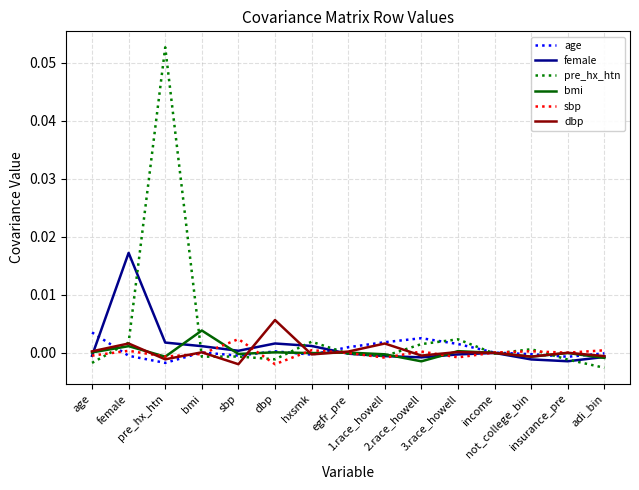

Where is the first local maximum for bmi?

female